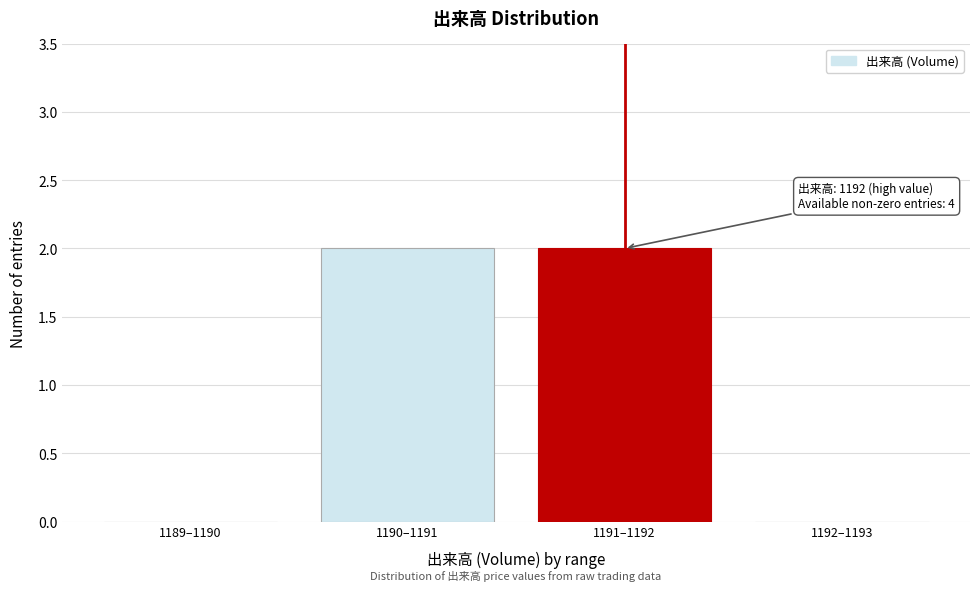

Reading right to left, list all the values displayed in this chart.

1192–1193=0	1191–1192=2	1190–1191=2	1189–1190=0